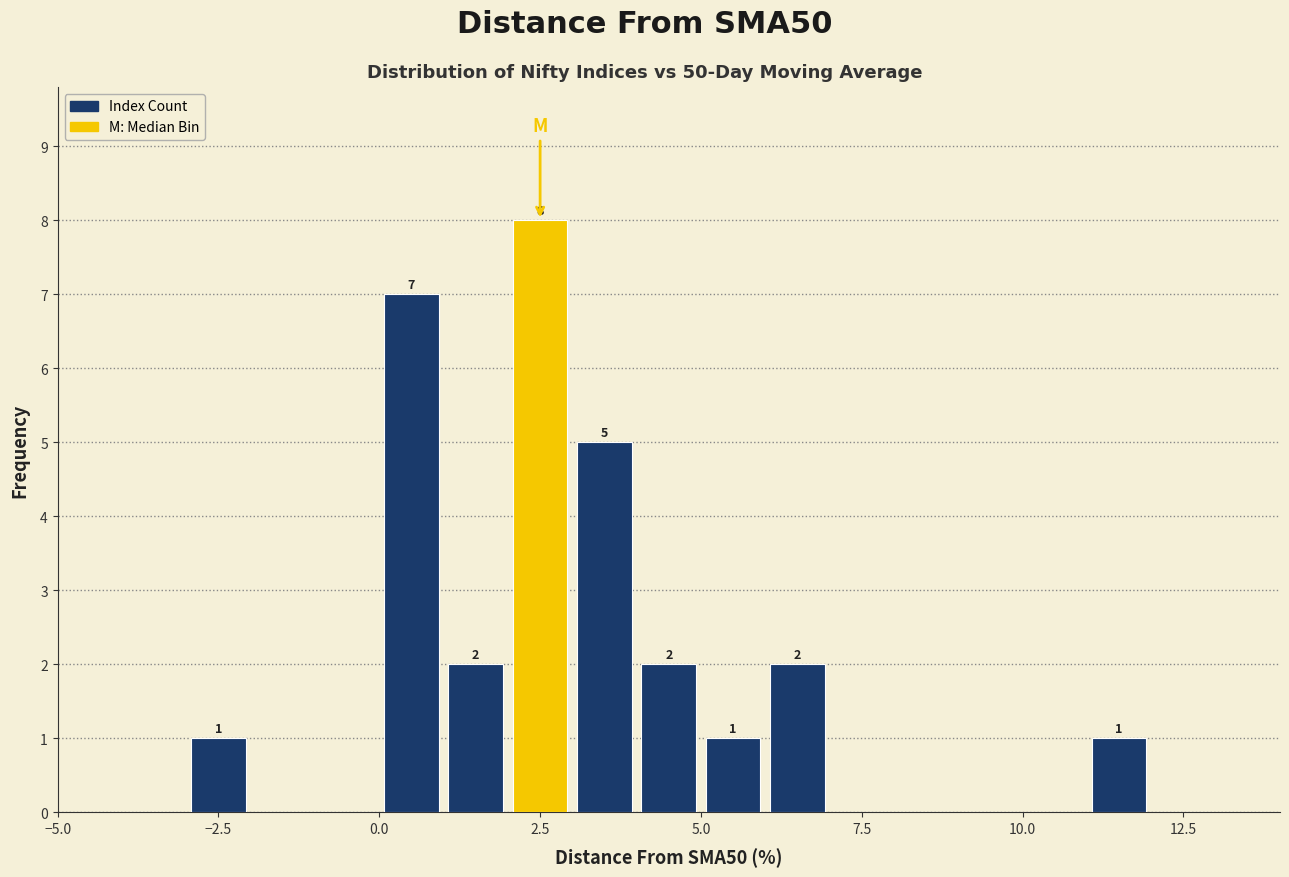

Read against the x-axis, roughly where is the centre of the tallest bar?

2.5